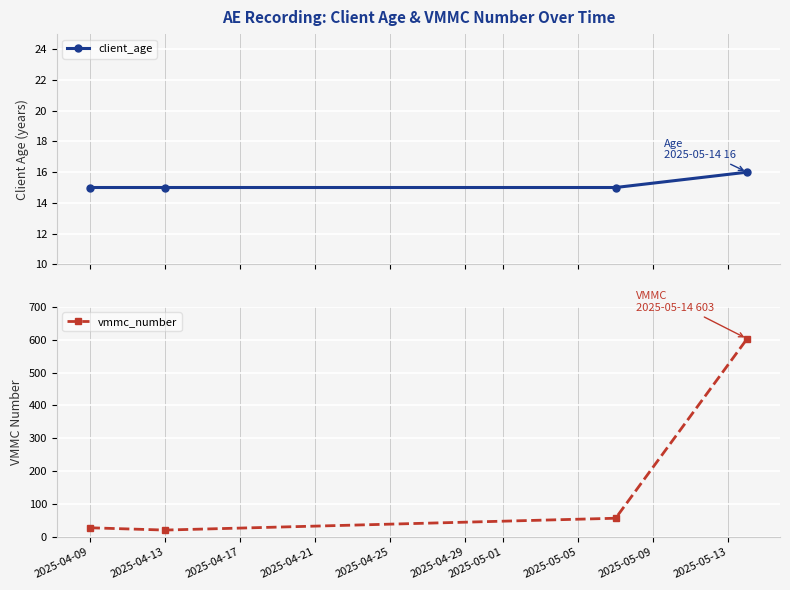

Reading left to right, extract all data points from this chart.

client_age: 15	15	15	16
vmmc_number: 28	21	57	603